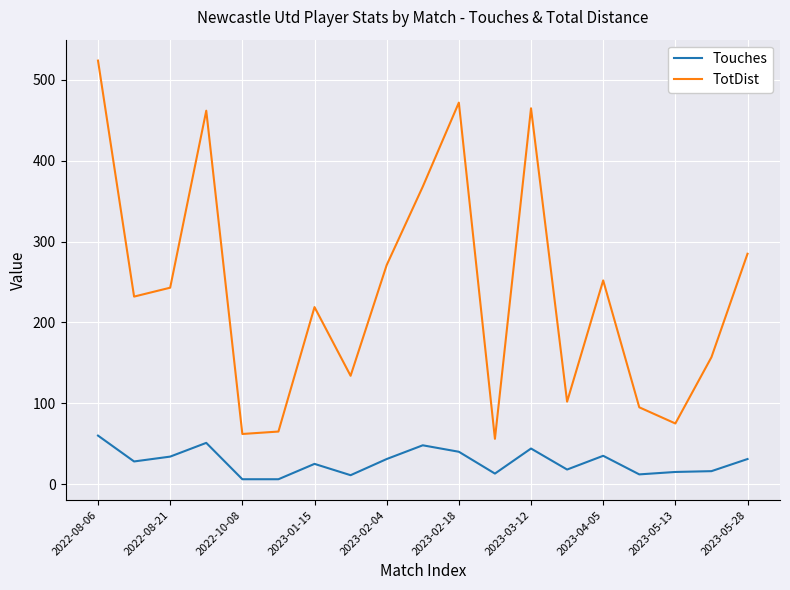

What is the difference between the maximum and minimum values in the TotDist series?

468